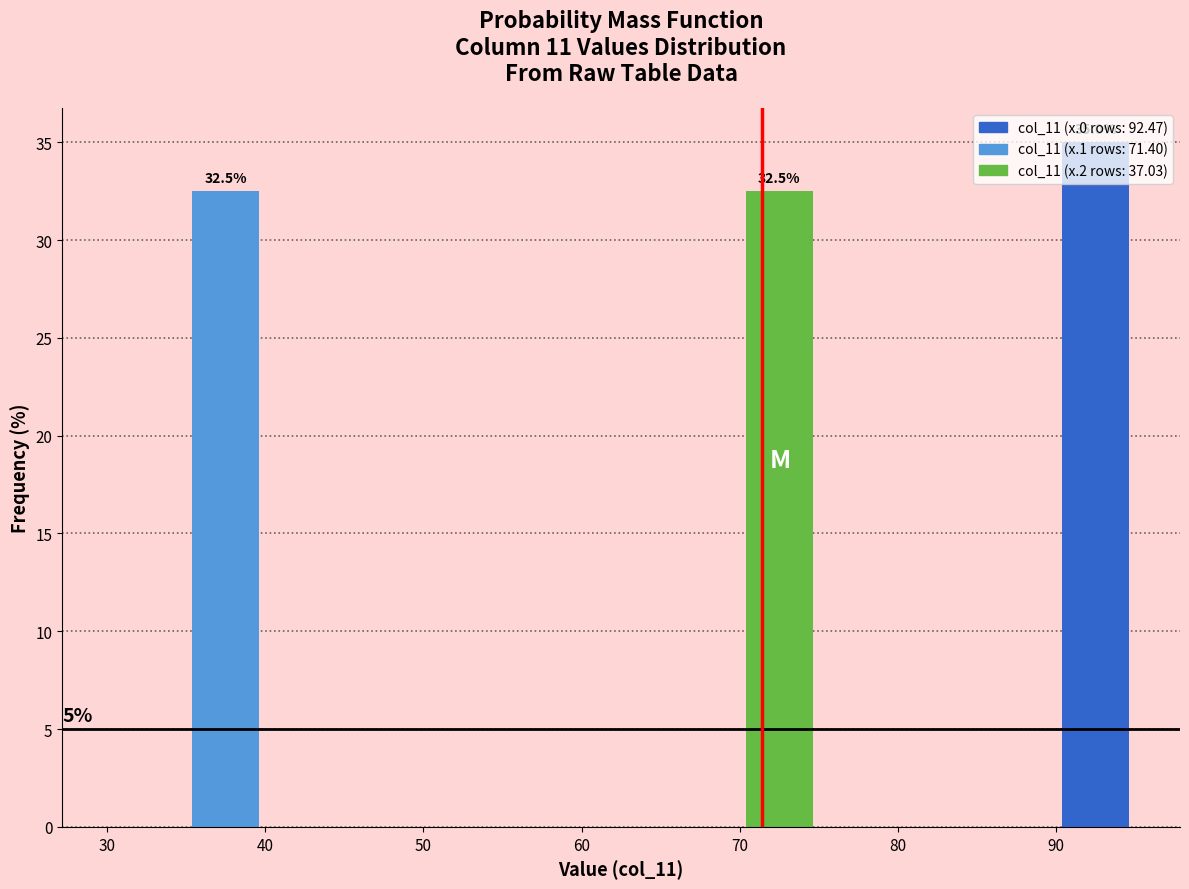

Over which range of the x-axis is the bar tallest?

90 to 95